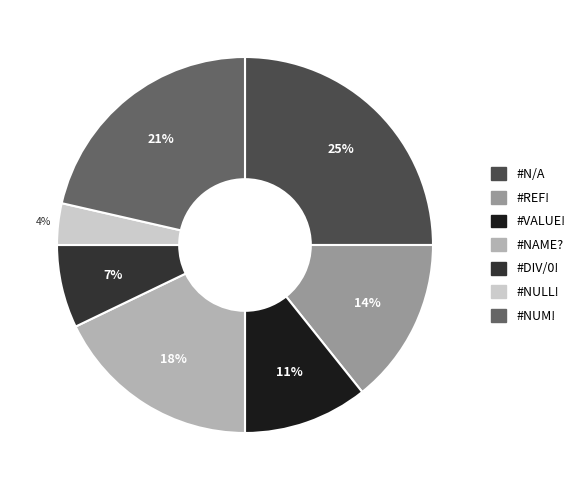

To the nearest percent, what portion does #NULL! represent?

4%